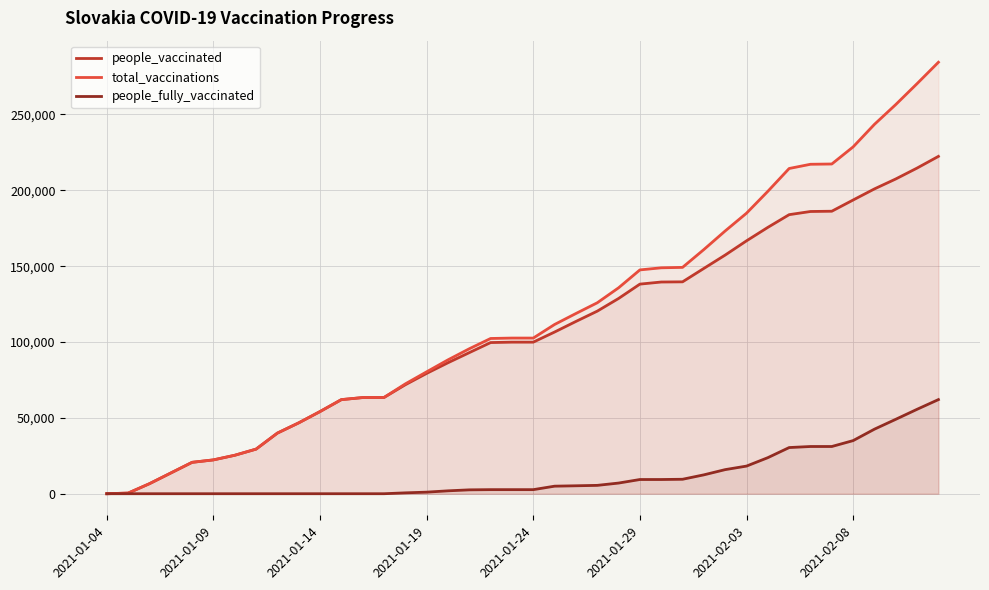

The people_vaccinated series shows 54359 at 21. True or false?

False